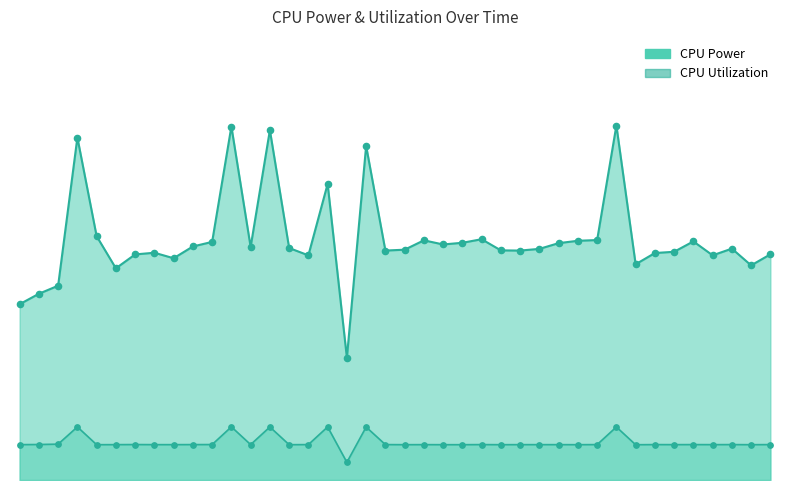

Which series contains the lowest Y value?

CPU Utilization